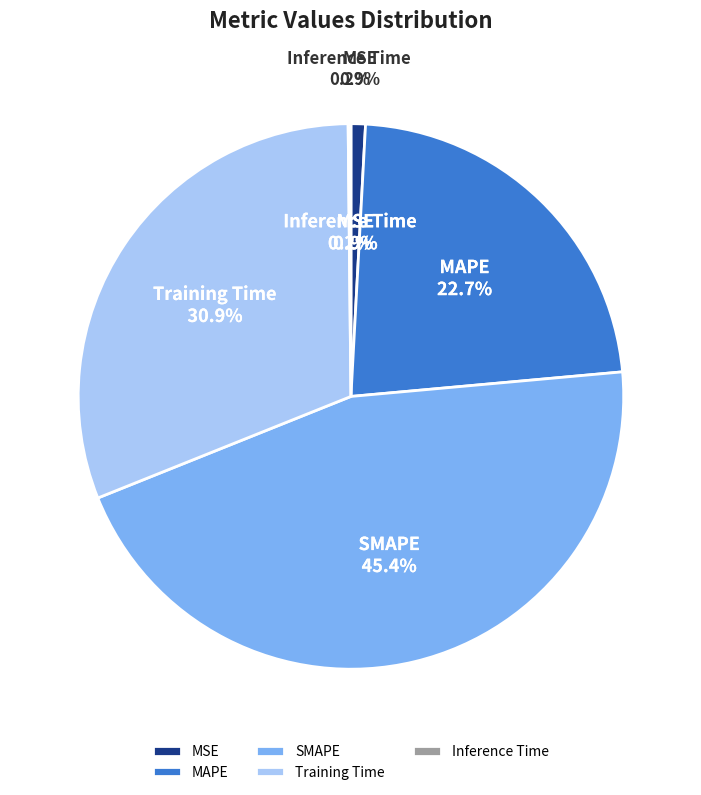

How many slices are in this pie chart?

5